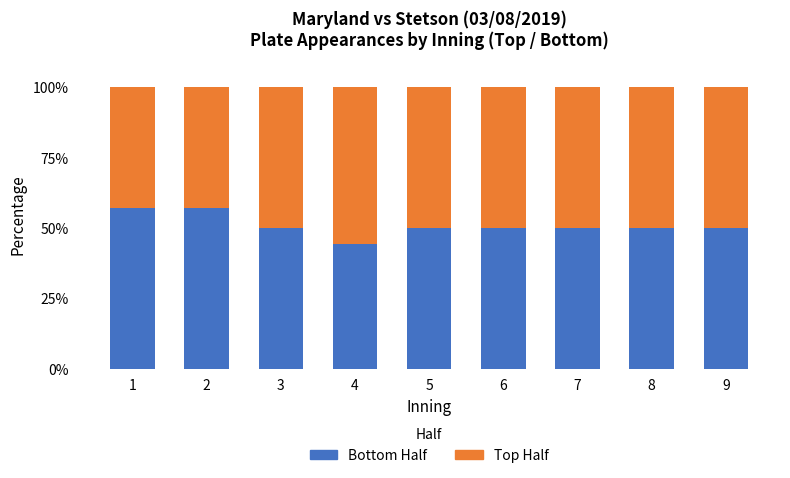

What is the total value across all series at 2?

100.0